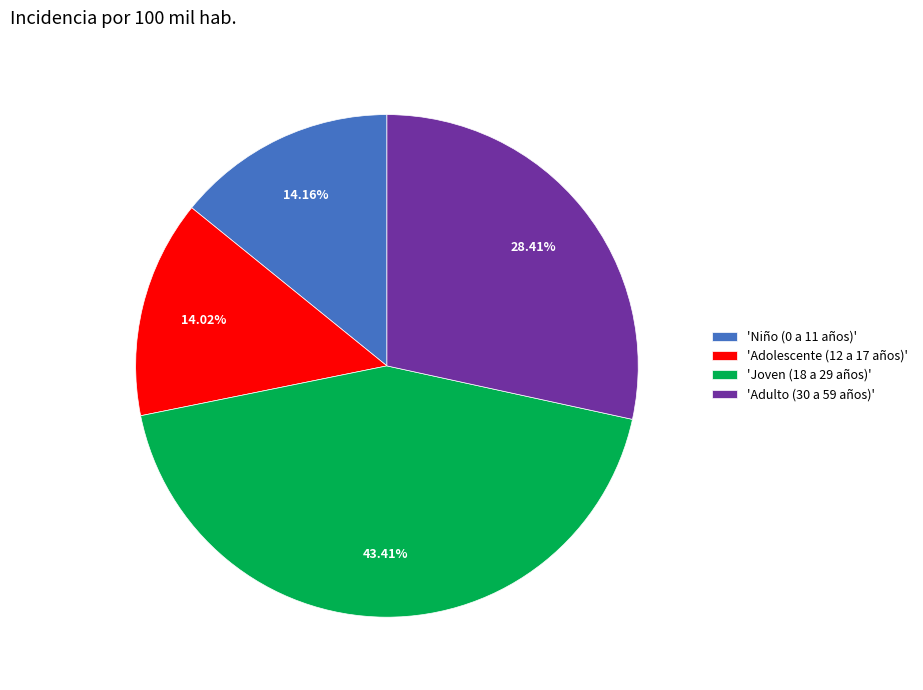

What is the ratio of the value at 'Joven (18 a 29 años)' to the value at 'Adolescente (12 a 17 años)'?

3.1